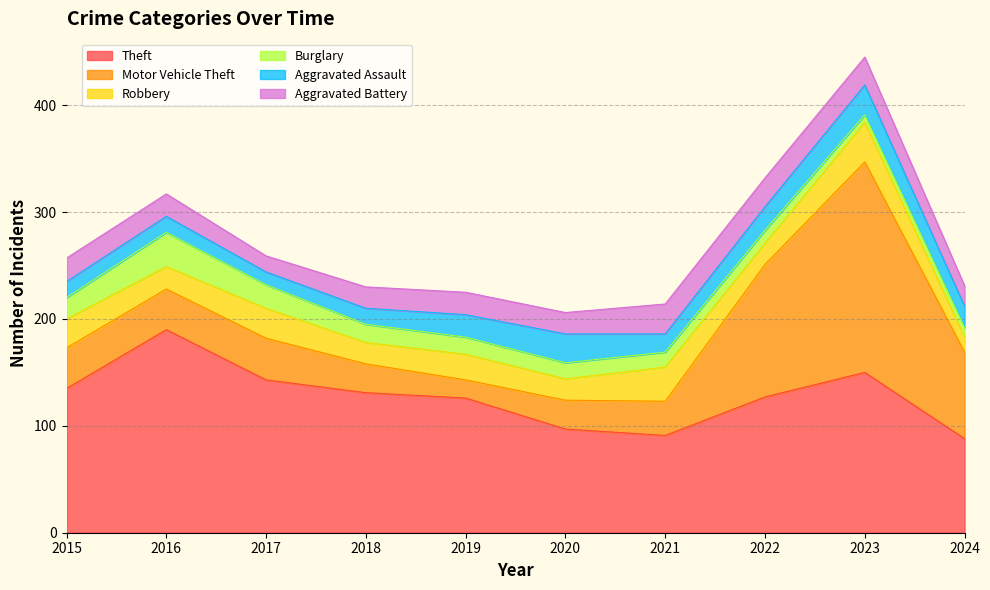

Reading left to right, extract all data points from this chart.

Theft: 135	190	143	131	126	97	91	127	150	88
Motor Vehicle Theft: 38	38	39	27	17	27	32	124	197	81
Robbery: 27	21	28	20	24	20	32	20	37	14
Burglary: 20	32	22	17	16	15	14	12	7	9
Aggravated Assault: 15	15	12	15	21	27	17	22	28	20
Aggravated Battery: 22	21	15	20	21	20	28	27	26	19